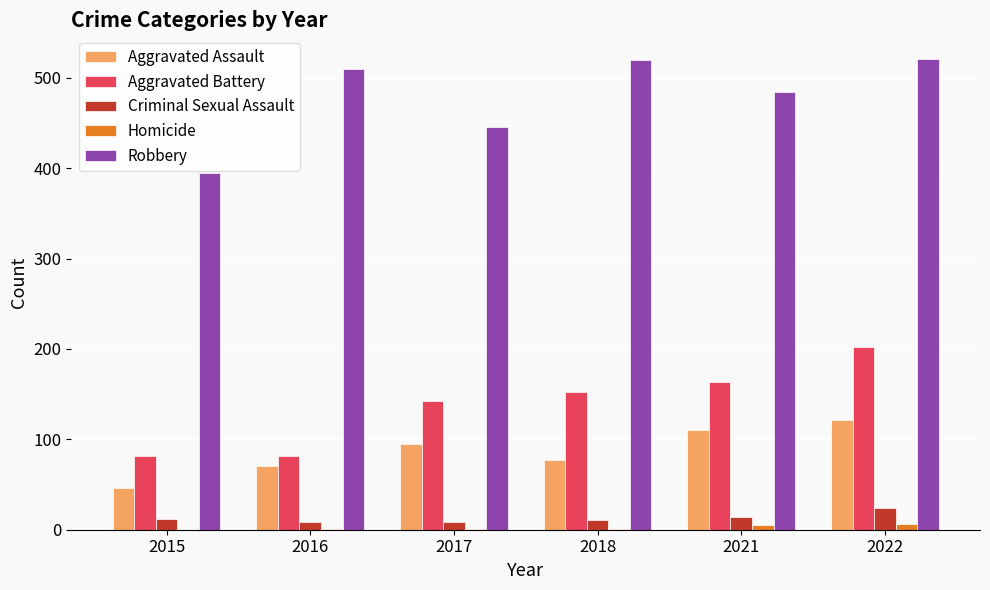

What is the spread (max minus min) of values at 2022?

515